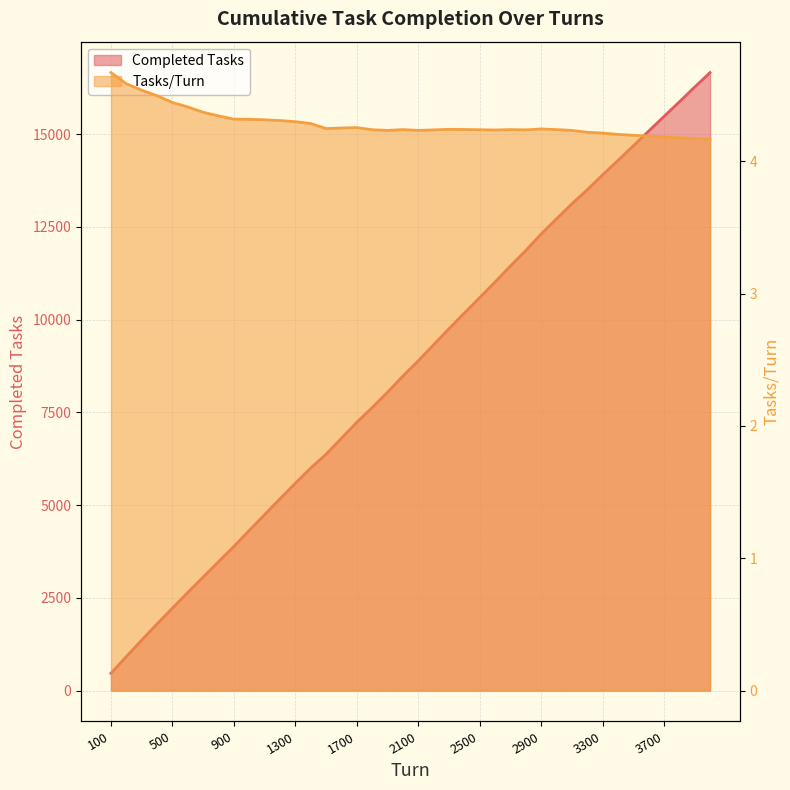

Which series changed the most between 400 and 3600?

Completed Tasks